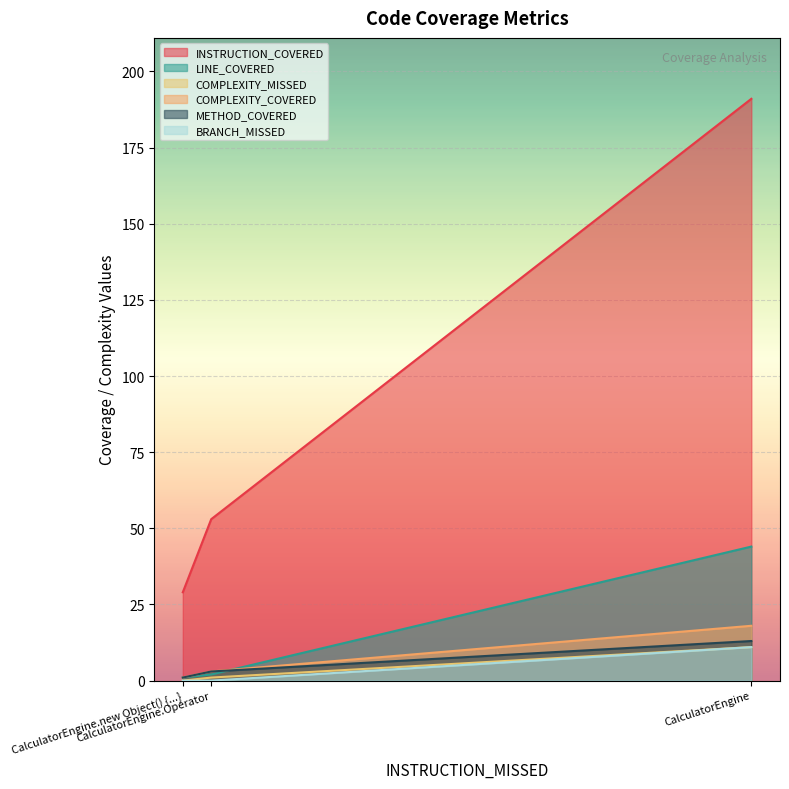

How many lines are shown in the chart?

6